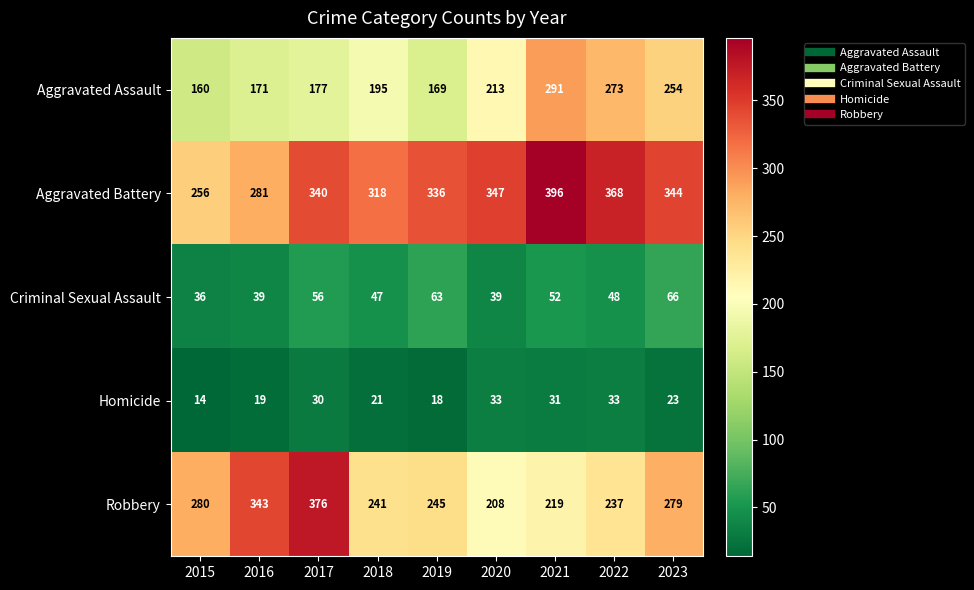

What is the difference between the maximum and second lowest values in the Robbery series?

157